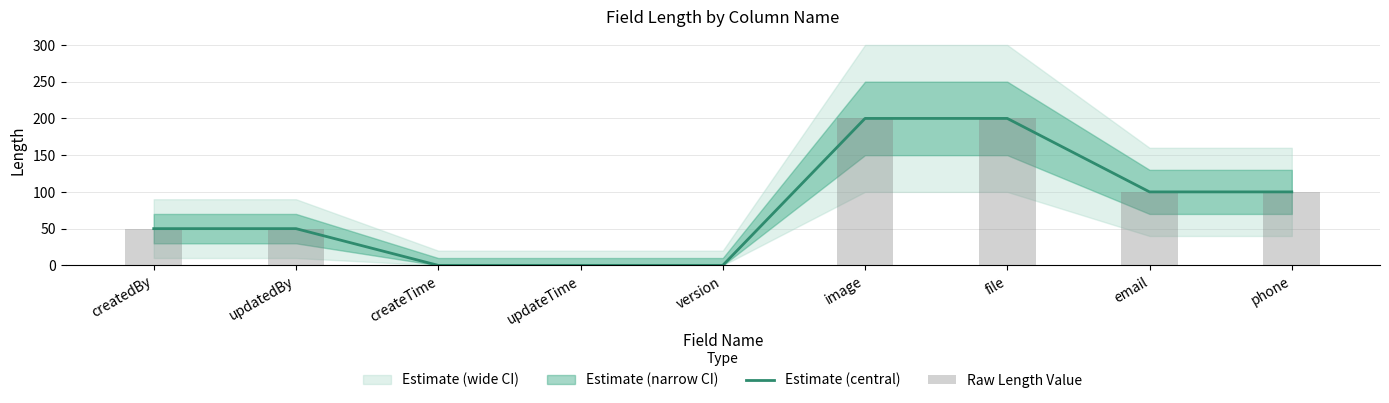

What is the average value of the Raw Length Value series?

78